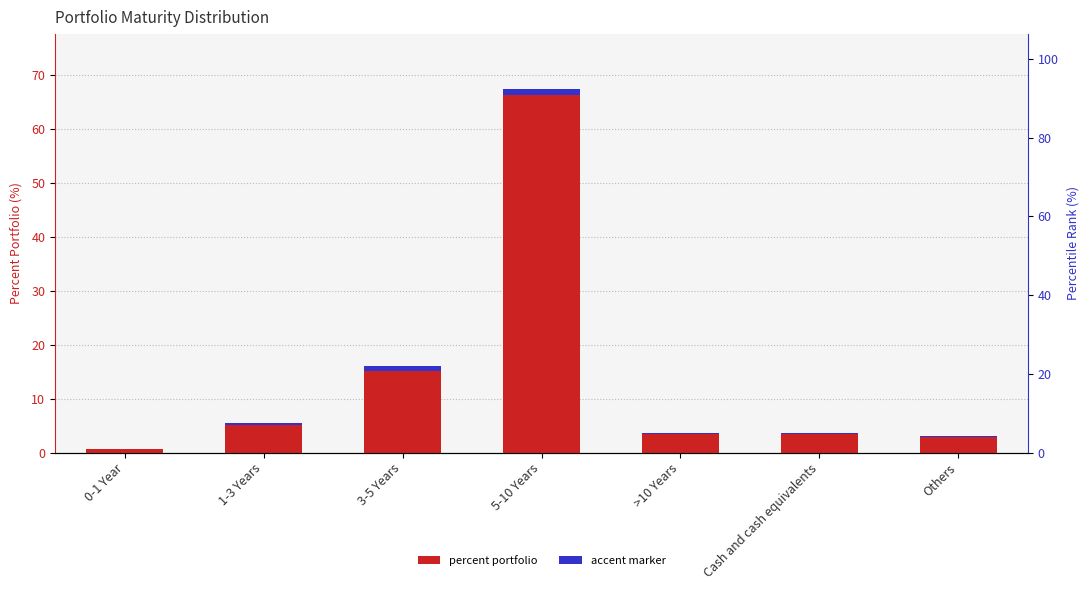

At which label is the value closest to 34?

3-5 Years